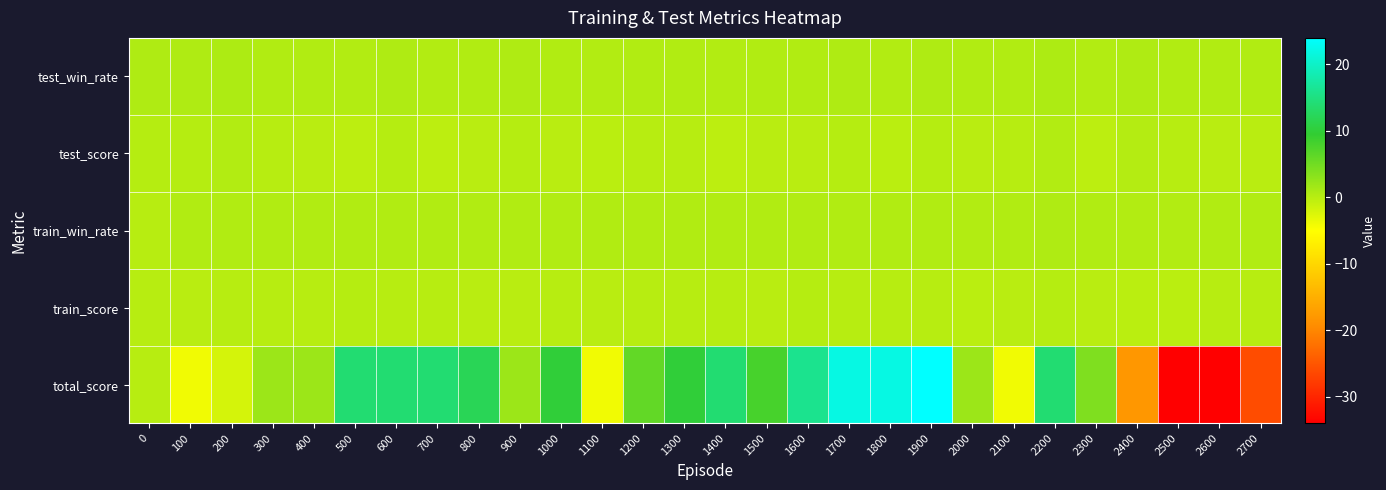

Which label corresponds to the largest value in the chart?

1900